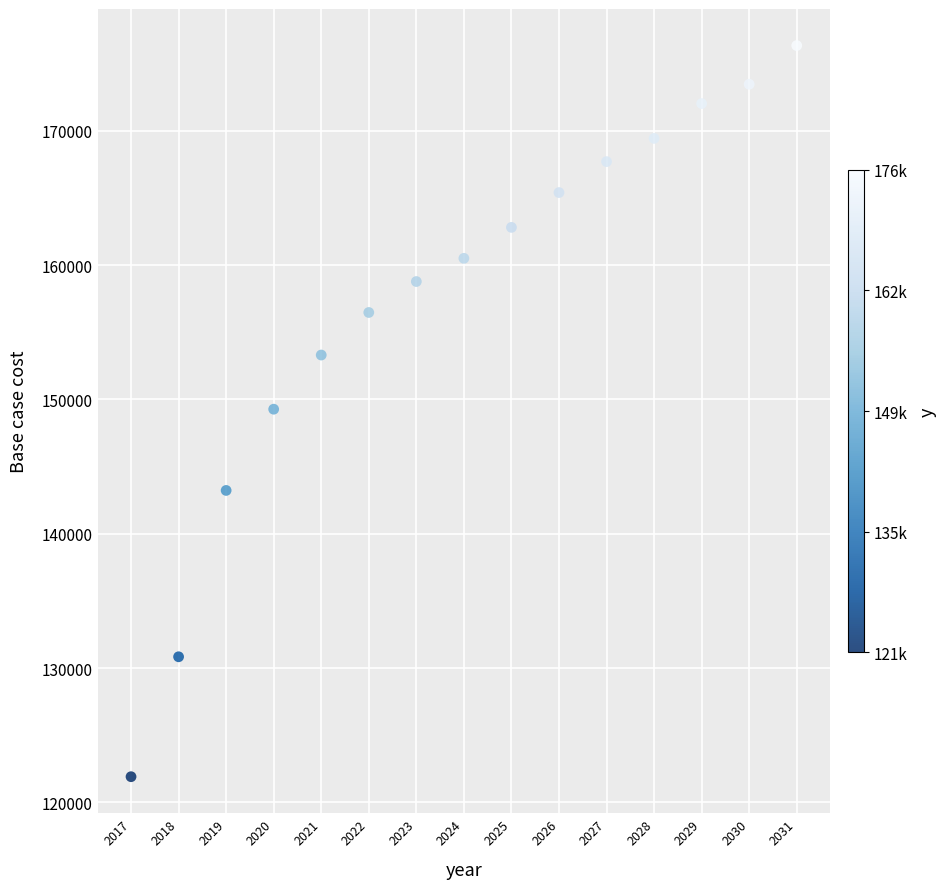

What is the range of Y values (max minus min)?

54436.1